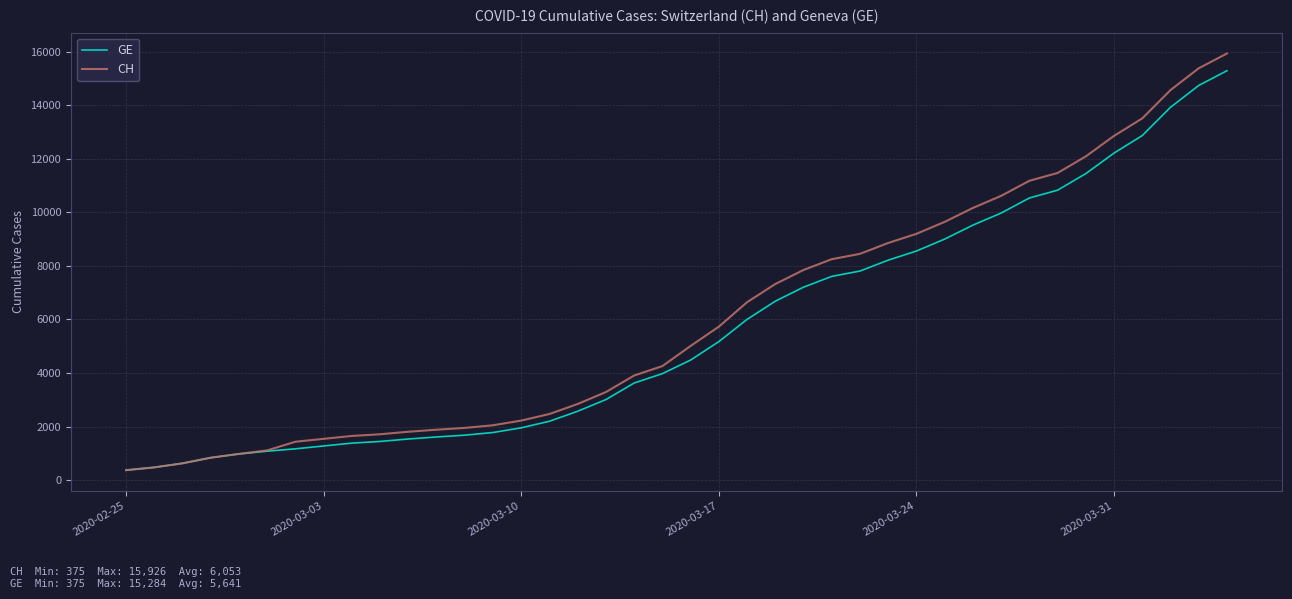

What is the maximum value shown in the chart?

15926